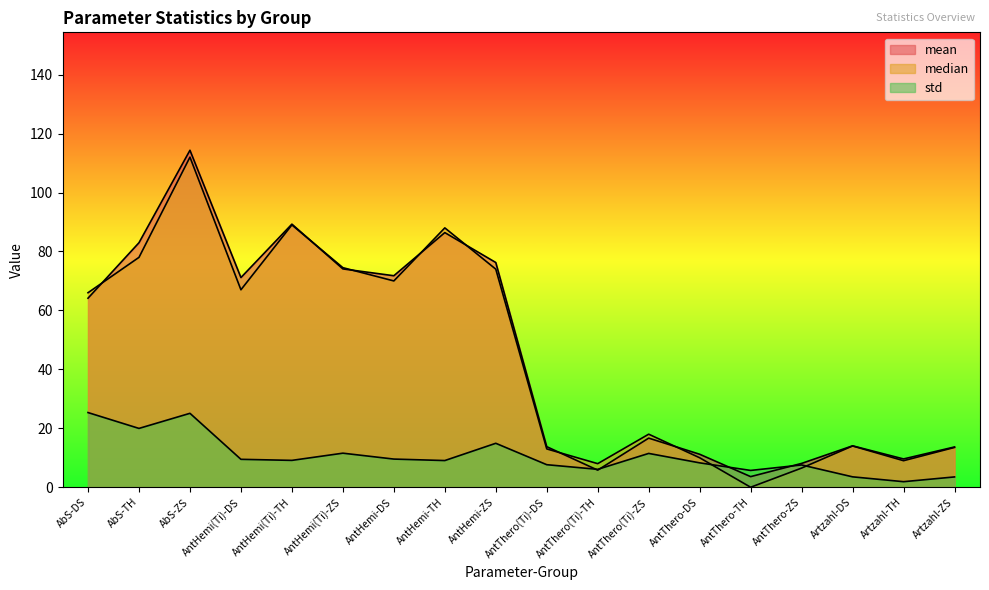

How many lines are shown in the chart?

3